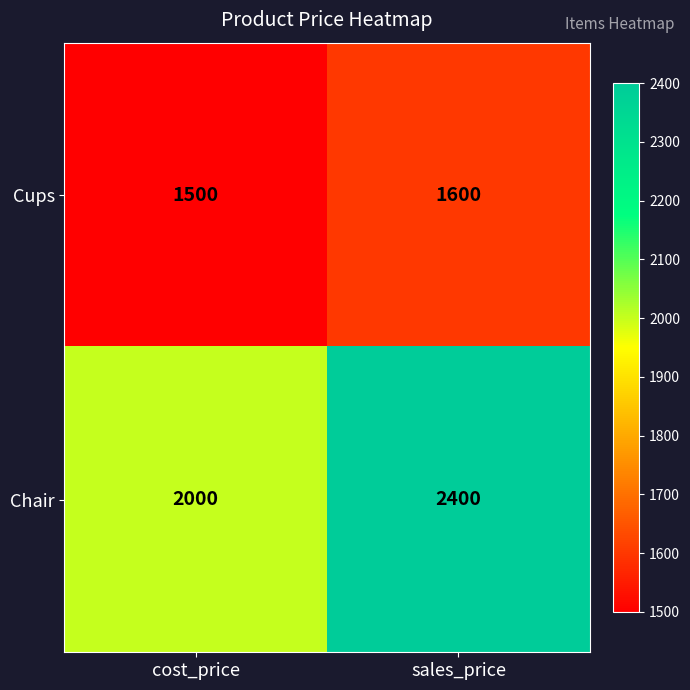

What is the sum of all Cups values?

3100